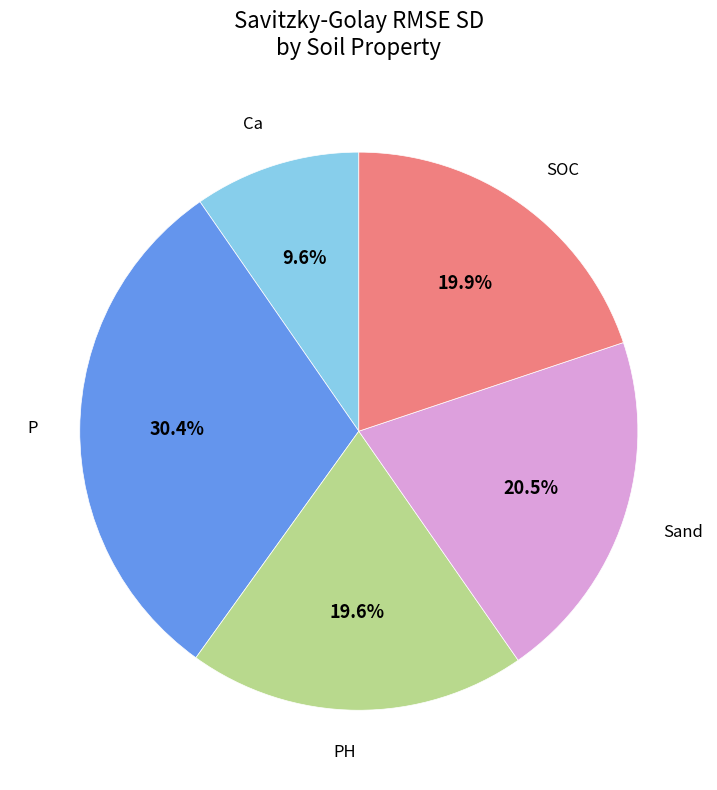

How much of the chart is everything except P?

69.6%